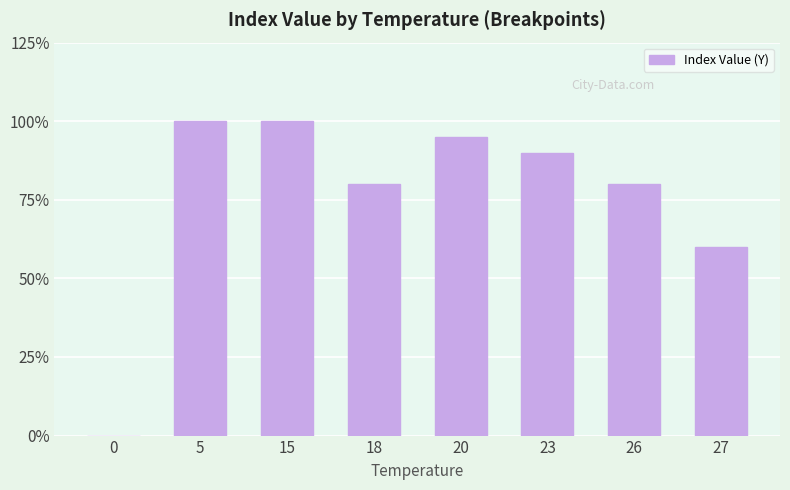

Does the chart contain stacked bars?

No